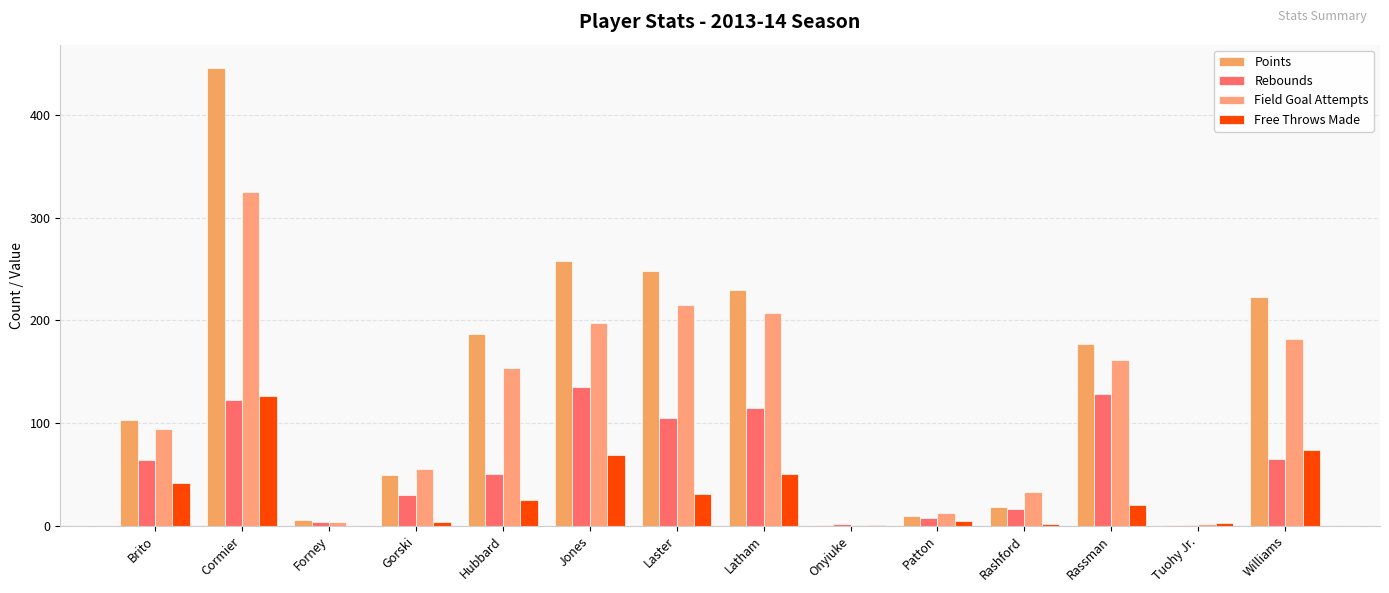

Count the number of data series in this chart.

4